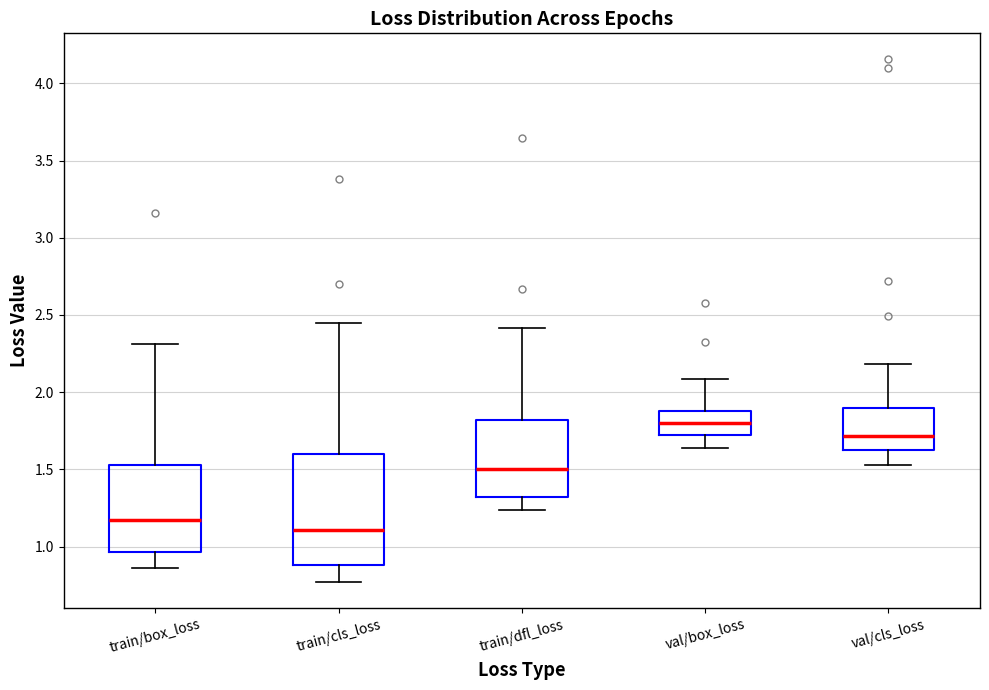

Reading left to right, read every box against the y-axis: the position of its median line, the range the box covers, and the ends of its whiskers. The values are not printed on the chart, so give them approximately, as read against the axis.

train/box_loss: median 1.15, box 0.95 to 1.55, whiskers 0.85 to 2.30
train/cls_loss: median 1.10, box 0.90 to 1.60, whiskers 0.75 to 2.45
train/dfl_loss: median 1.50, box 1.30 to 1.80, whiskers 1.25 to 2.40
val/box_loss: median 1.80, box 1.70 to 1.90, whiskers 1.65 to 2.10
val/cls_loss: median 1.70, box 1.65 to 1.90, whiskers 1.55 to 2.20